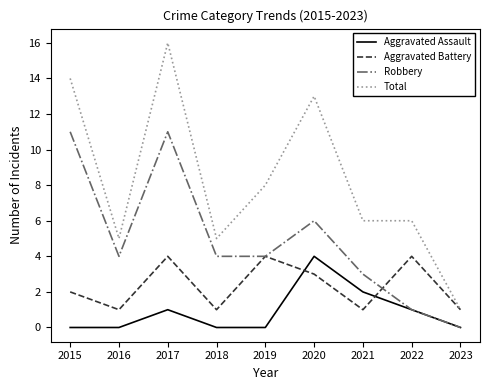

What is the sum of all Robbery values?

44